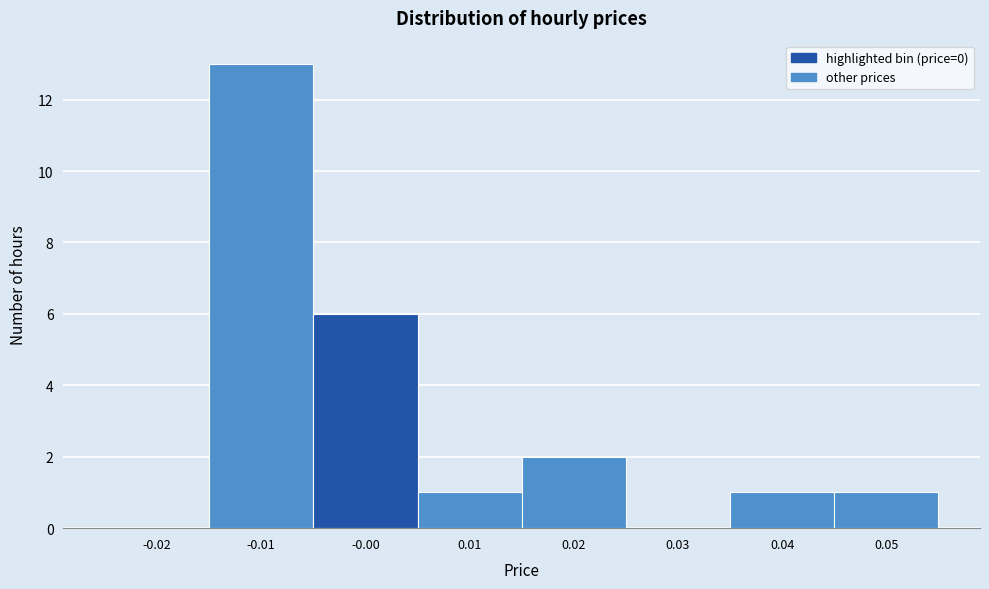

What is the height of the bar covering 0.015 to 0.025 on the x-axis? The values are not printed on the chart, so give them approximately, as read against the axis.

2